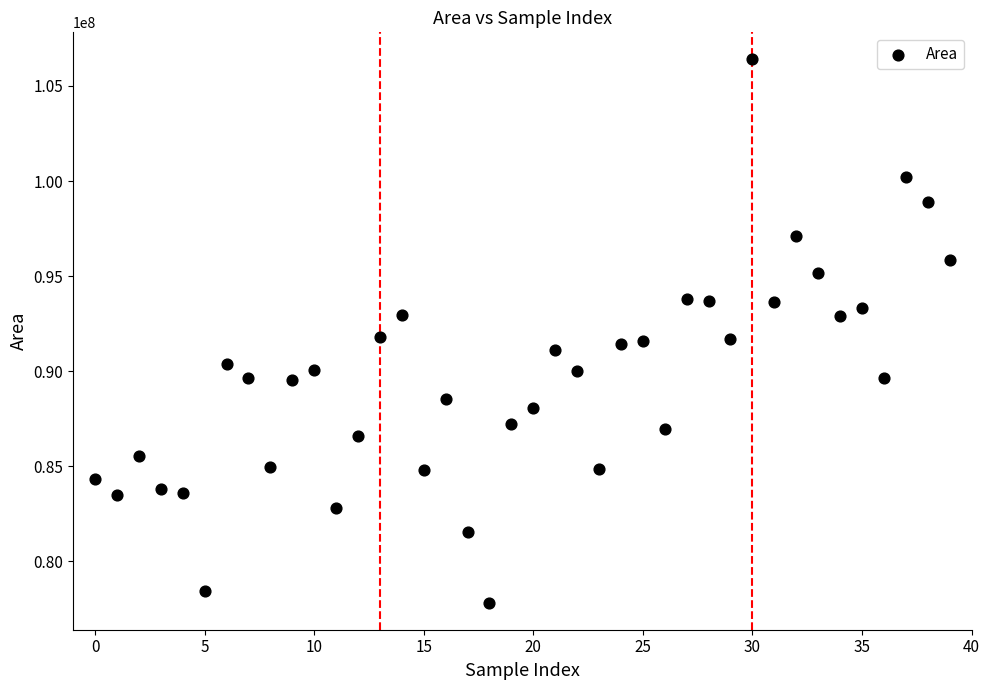

What is the range of Y values (max minus min)?

28572306